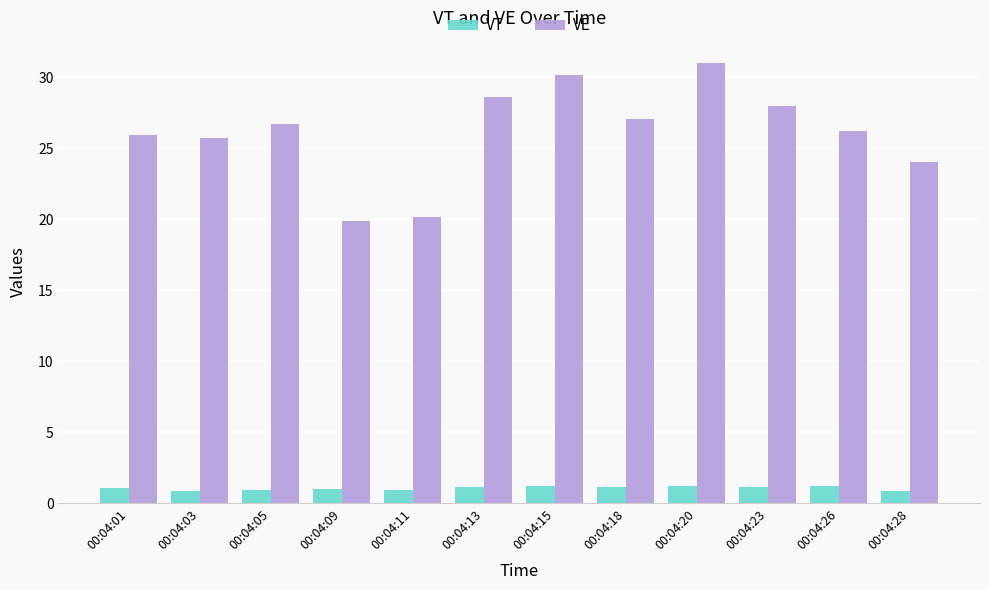

Which series has the largest range (max minus min)?

VE